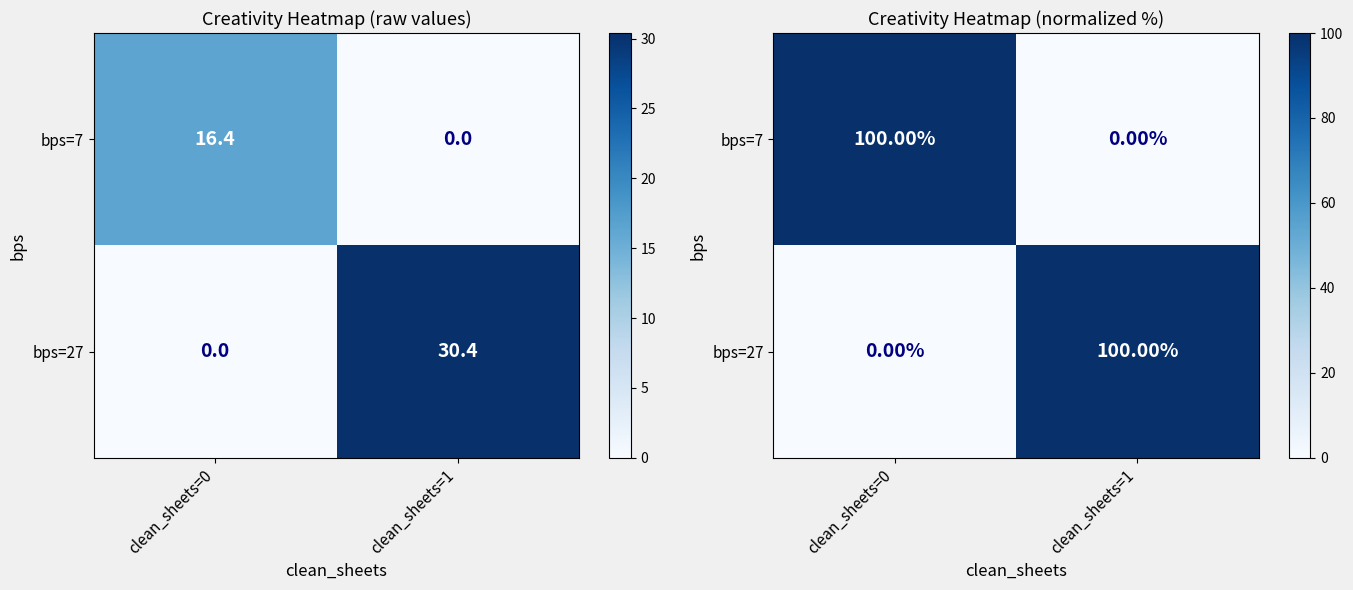

Is it true that bps=7 equals -61 at clean_sheets=1?

False